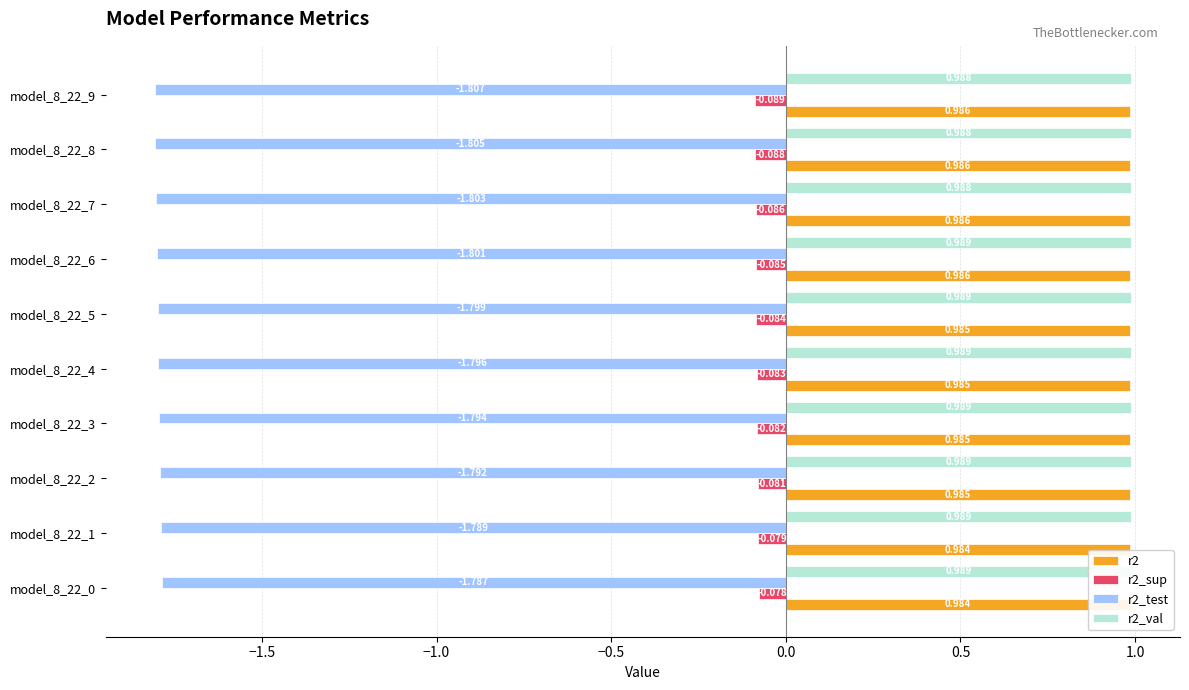

List the series in order of their peak value, highest first.

r2_val, r2, r2_sup, r2_test